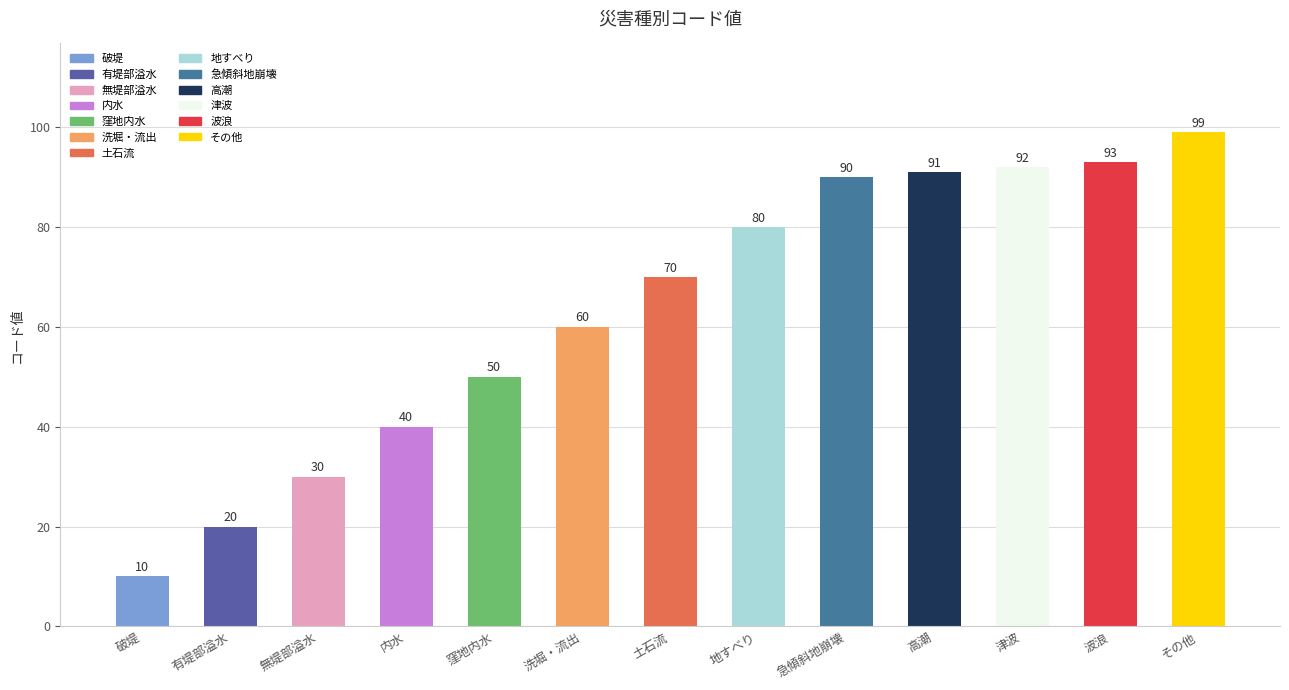

What is the value of the 8th bar from the left?

80